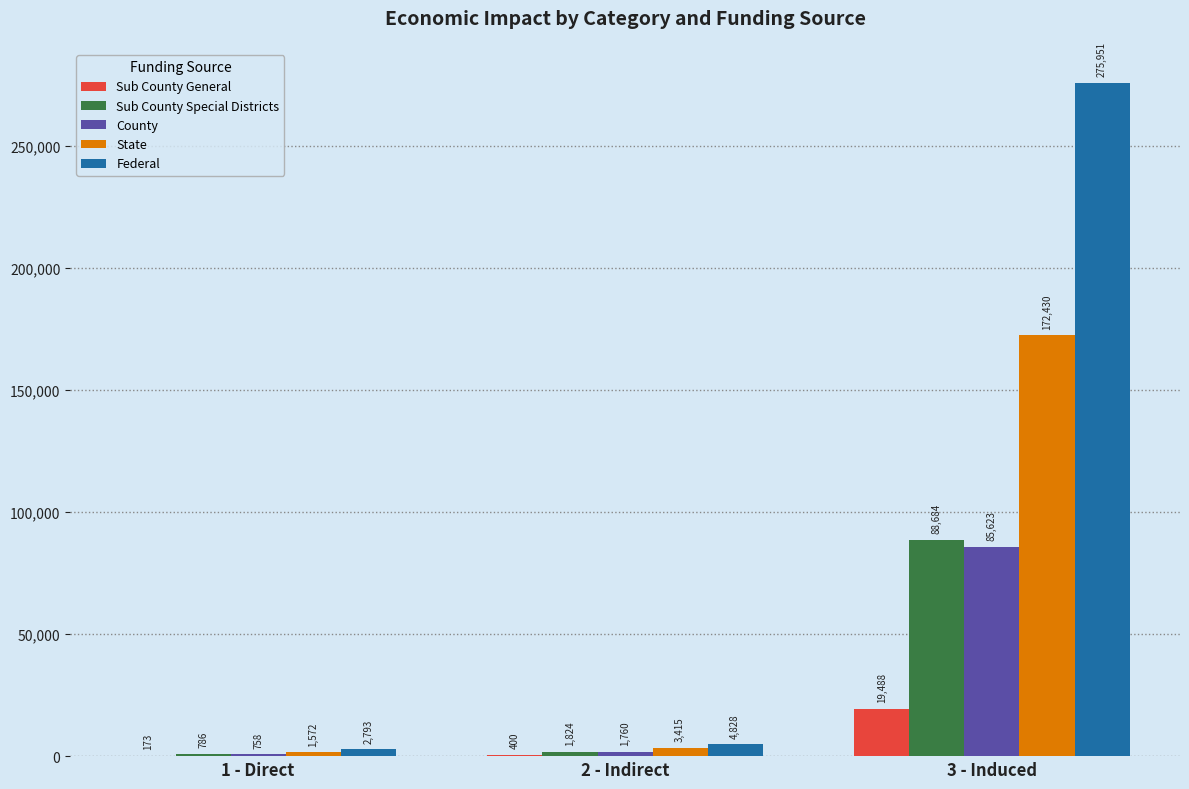

True or false: Sub County Special Districts has a value of 1824.1 at 2 - Indirect.

True